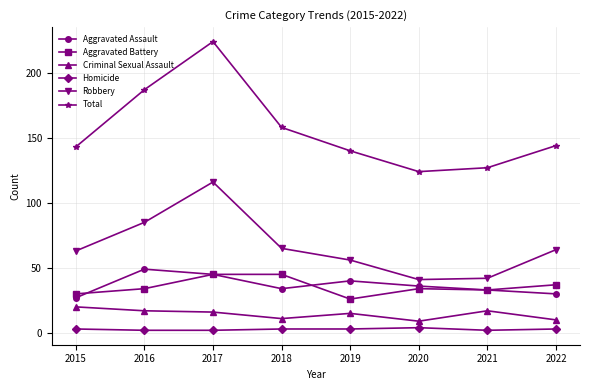

How many distinct data groups are displayed?

6